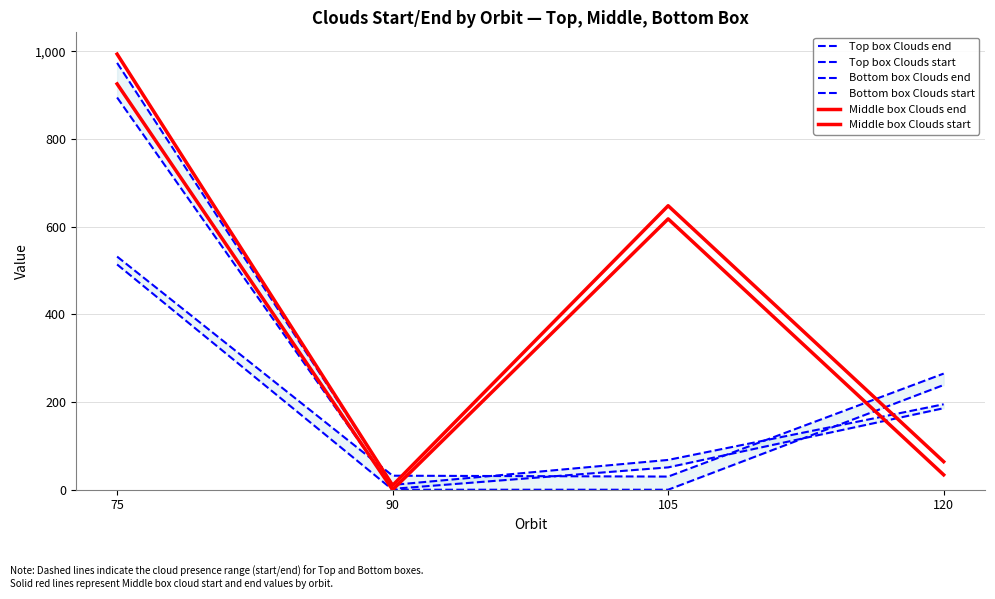

Which series has the largest total across all categories?

Middle box Clouds end